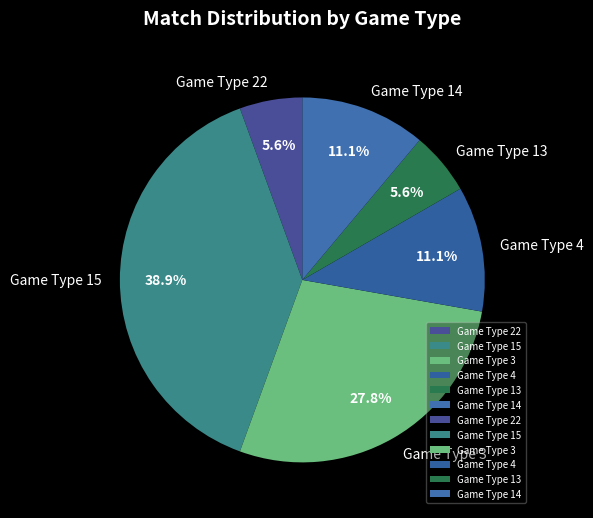

Does any single category account for the majority?

No